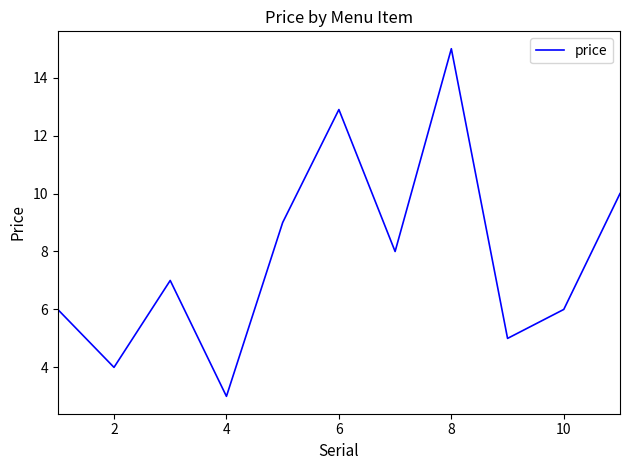

What is the greatest value displayed?

15.0